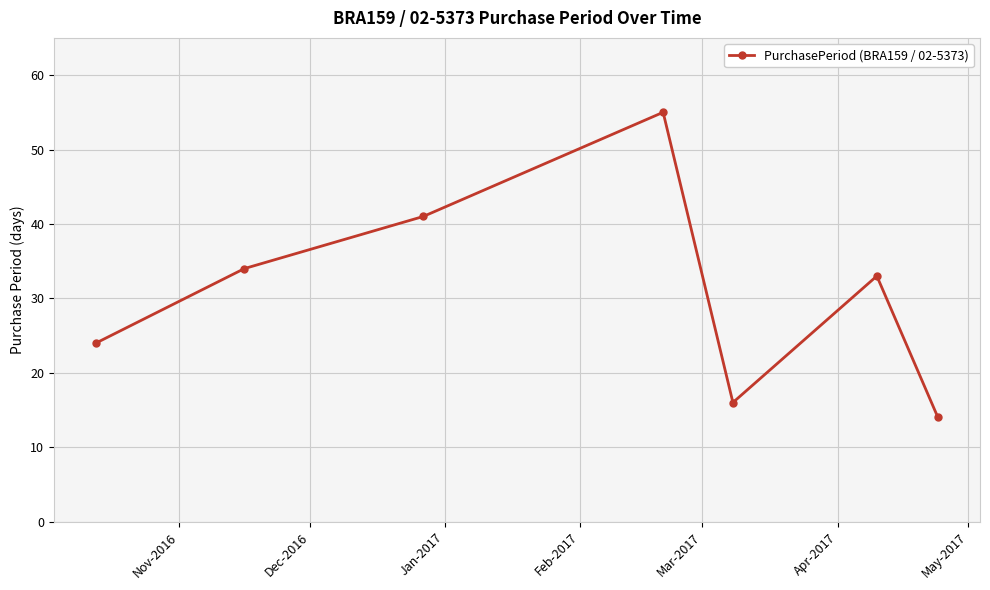

What is the maximum value shown in the chart?

55